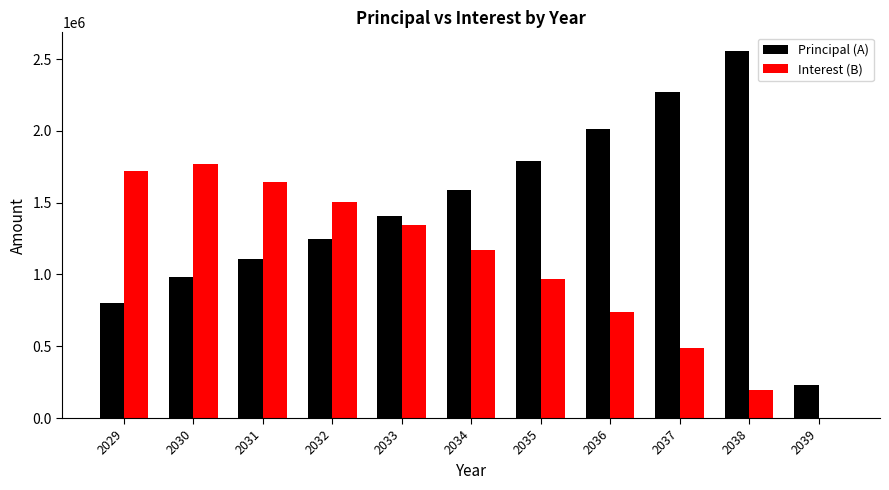

Which series has the largest total across all categories?

Principal (A)